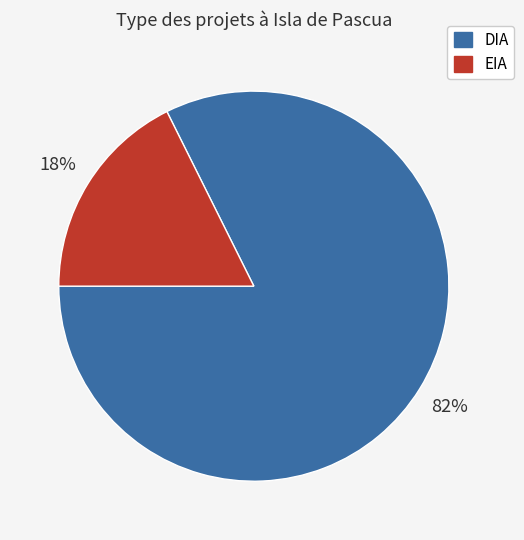

To the nearest percent, what is the combined percentage of DIA and EIA?

100%